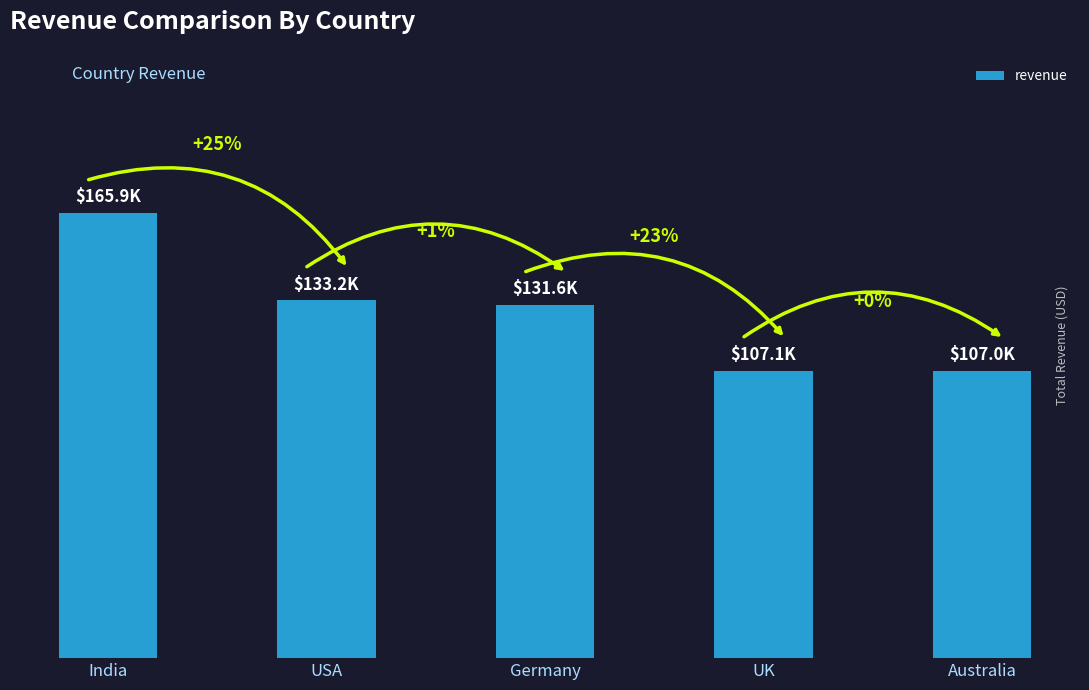

Does the chart contain any negative values?

No